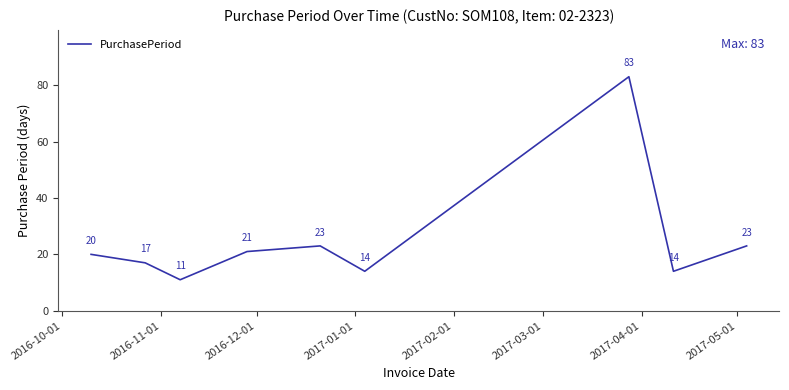

Count the number of data series in this chart.

1